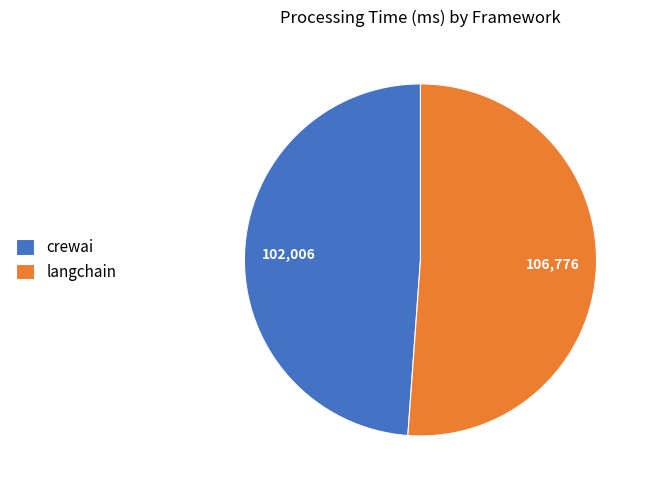

Is the sum of crewai and langchain greater than half?

Yes